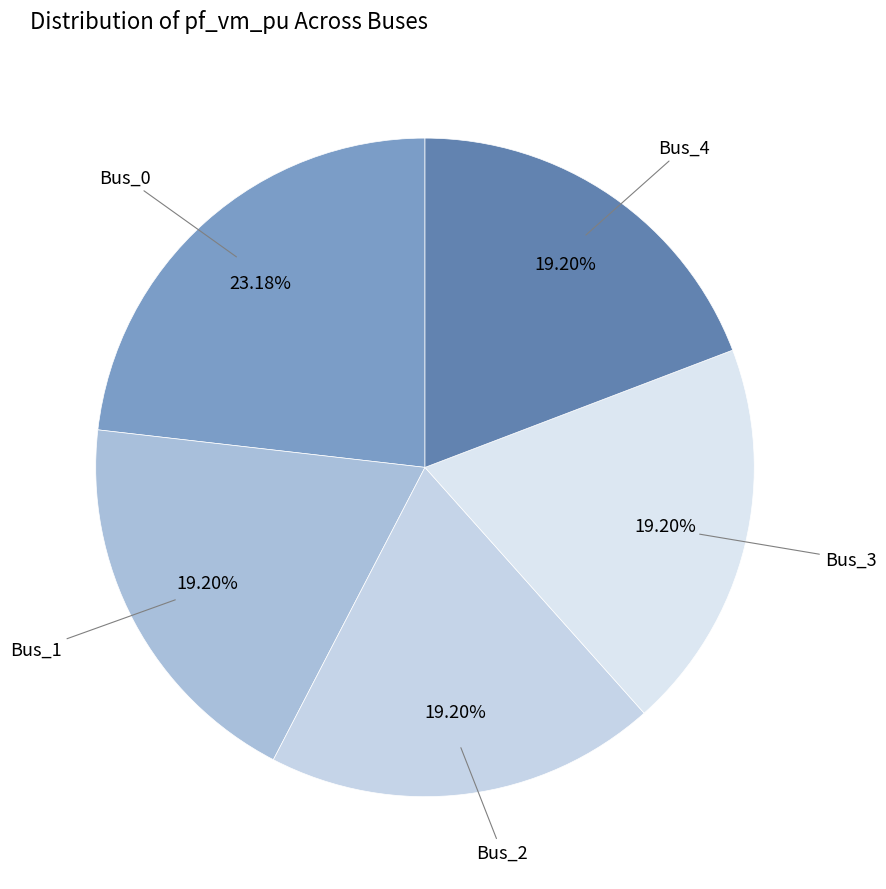

True or false: Bus_0 accounts for 34% of the total.

False